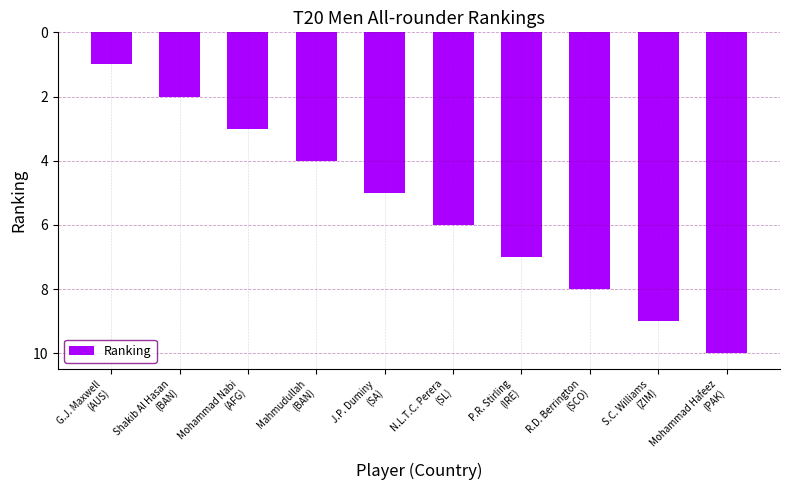

List the labels in order of value, smallest first.

Mohammad Hafeez
(PAK), S.C. Williams
(ZIM), R.D. Berrington
(SCO), P.R. Stirling
(IRE), N.L.T.C. Perera
(SL), J.P. Duminy
(SA), Mahmudullah
(BAN), Mohammad Nabi
(AFG), Shakib Al Hasan
(BAN), G.J. Maxwell
(AUS)